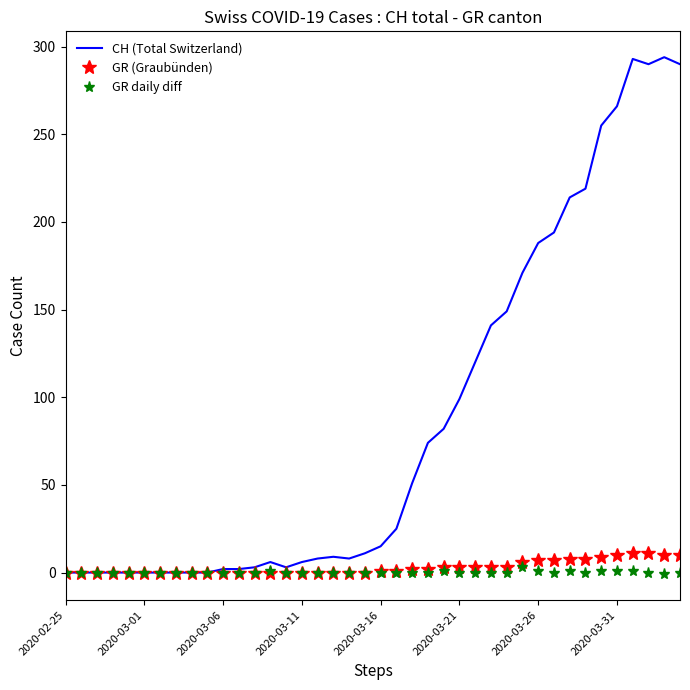

Which series has the largest total across all categories?

CH (Total Switzerland)